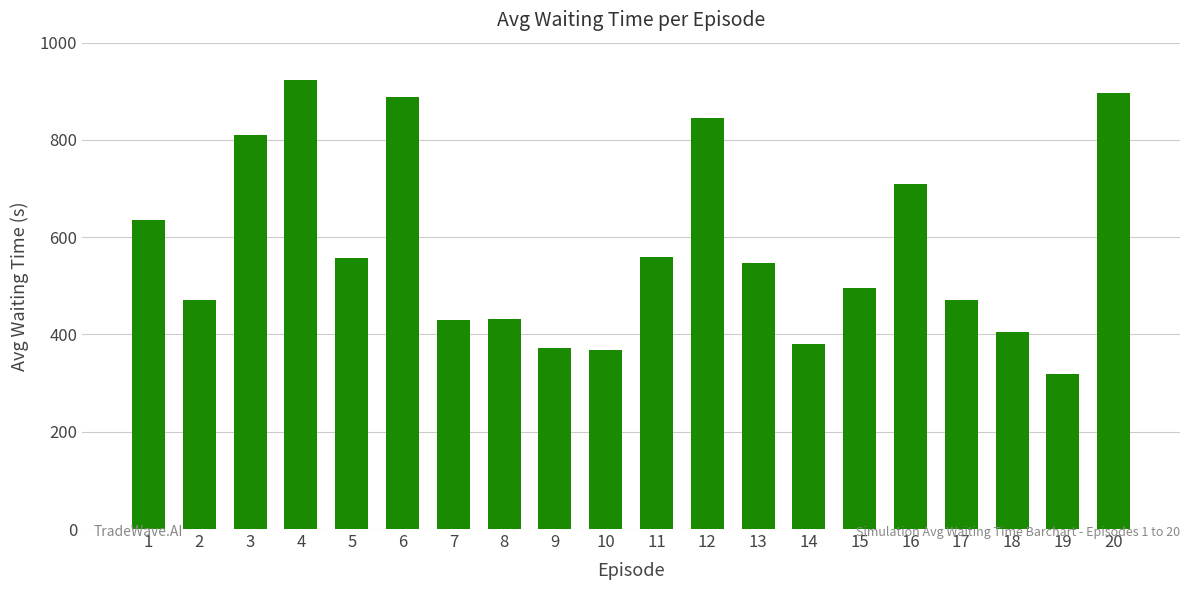

Approximately how many times larger is the value at 20 compared to 5?

1.6